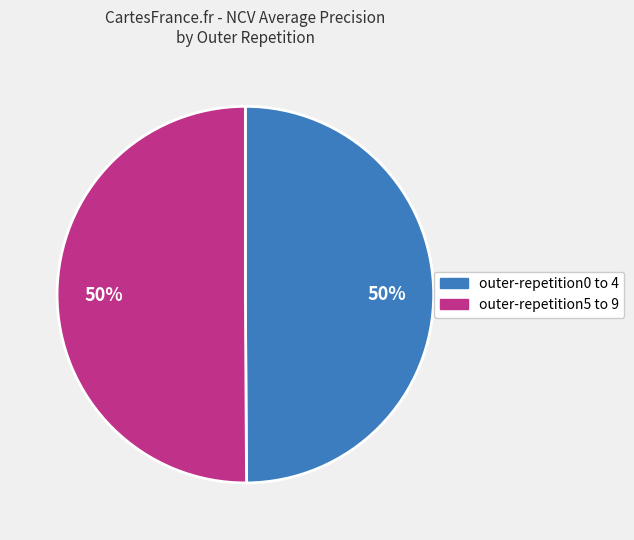

To the nearest percent, what is the average slice percentage?

50%